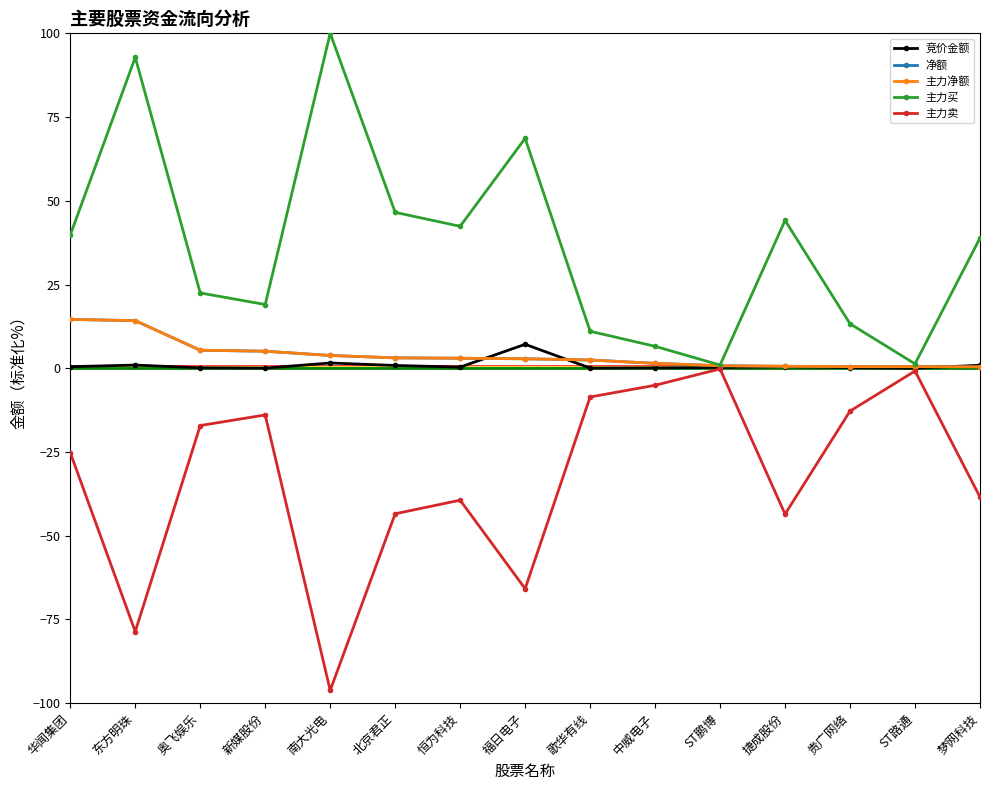

What are all the series names shown in the legend?

竞价金额, 净额, 主力净额, 主力买, 主力卖